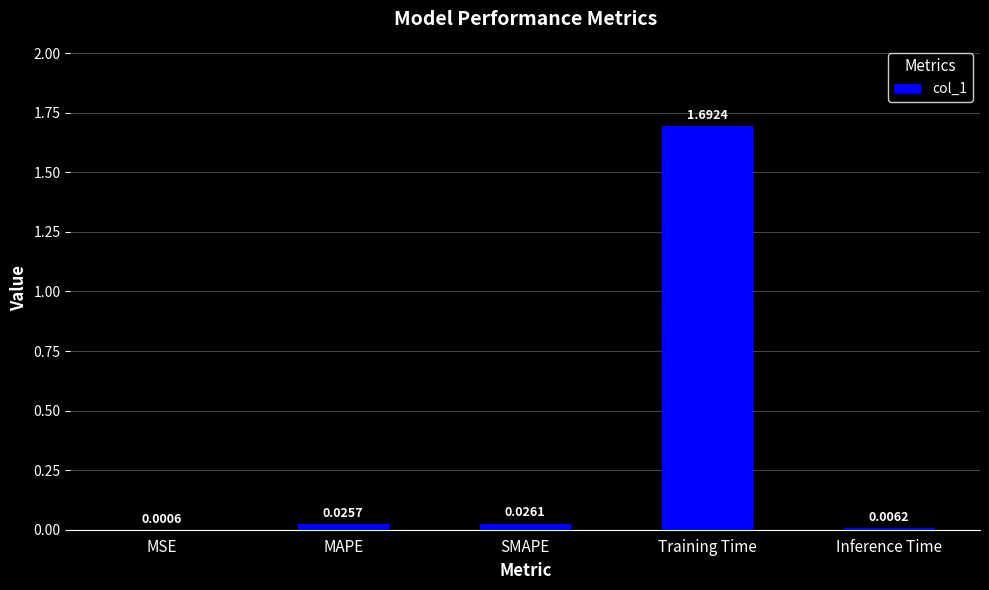

Which label corresponds to the largest value in the chart?

Training Time